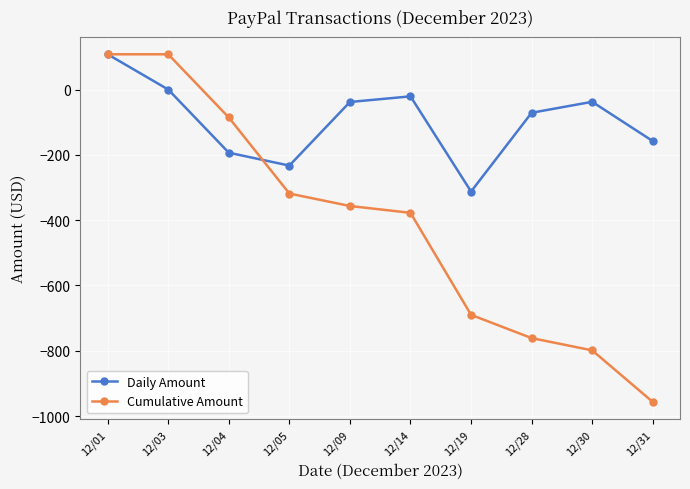

Rank the series by their average value, from highest to lowest.

Daily Amount, Cumulative Amount